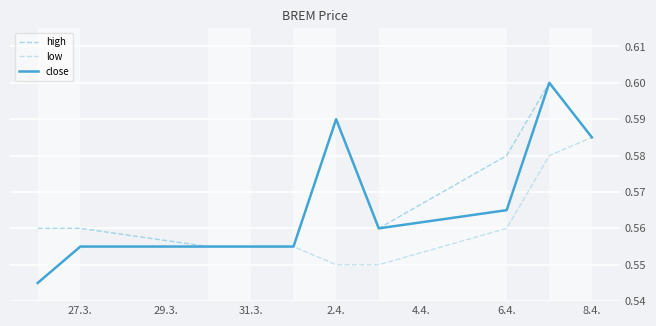

Does the chart have visible grid lines?

Yes